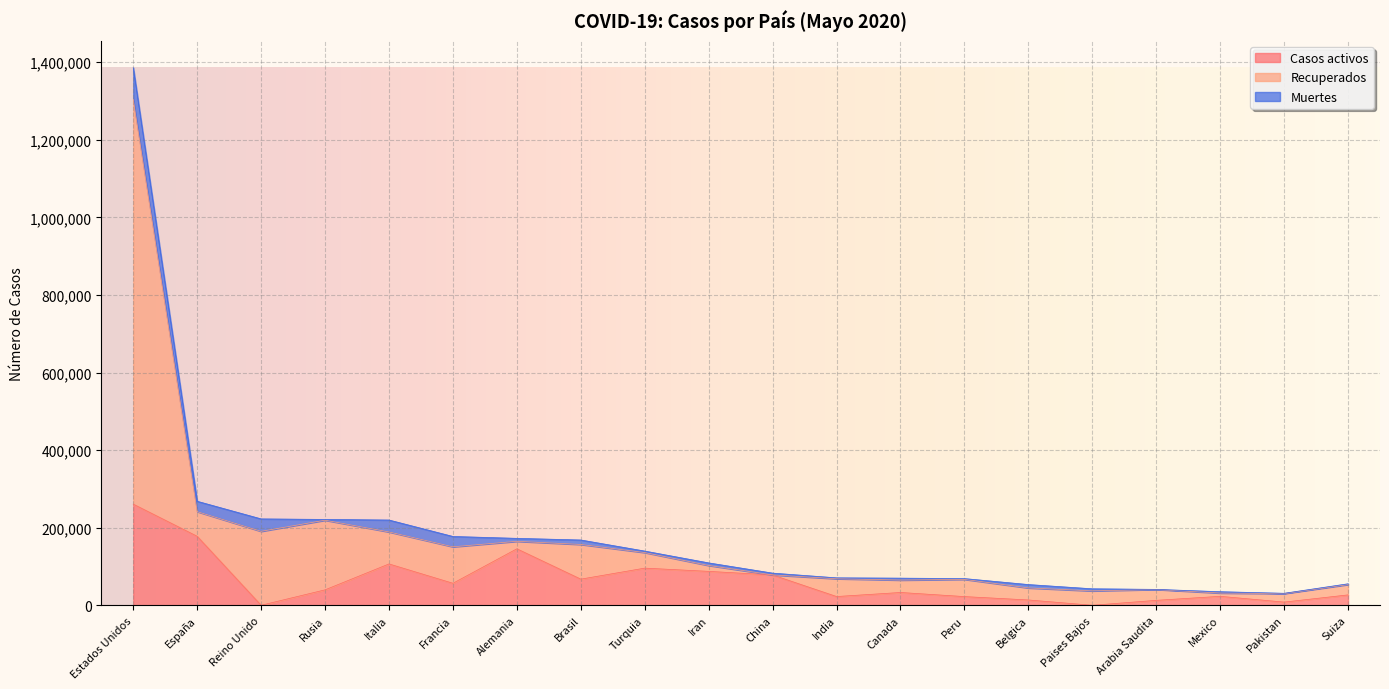

At which label does Casos activos reach its peak?

Estados Unidos